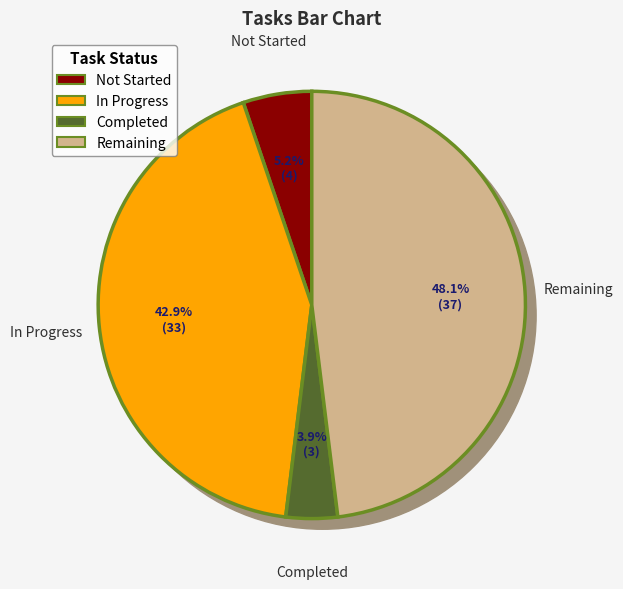

To the nearest percent, what portion does Not Started represent?

5%